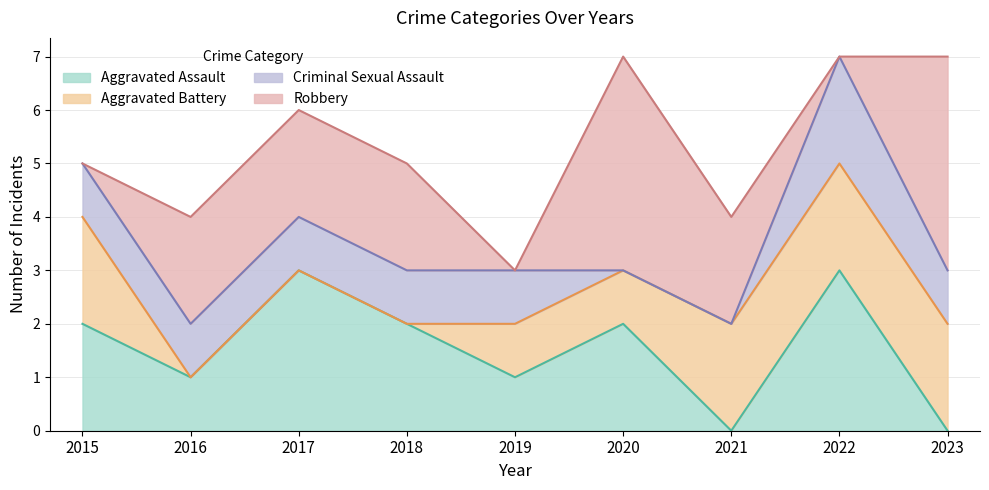

Which series has the largest total across all categories?

Robbery